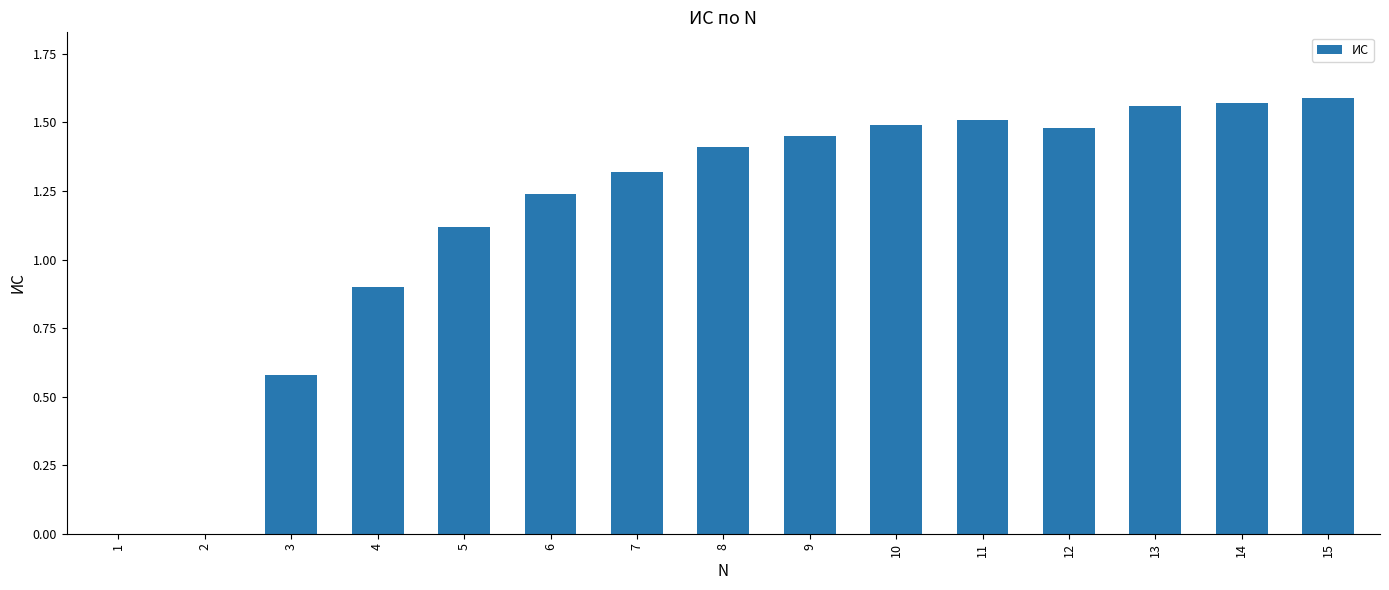

At which label does the data first exceed 1?

5